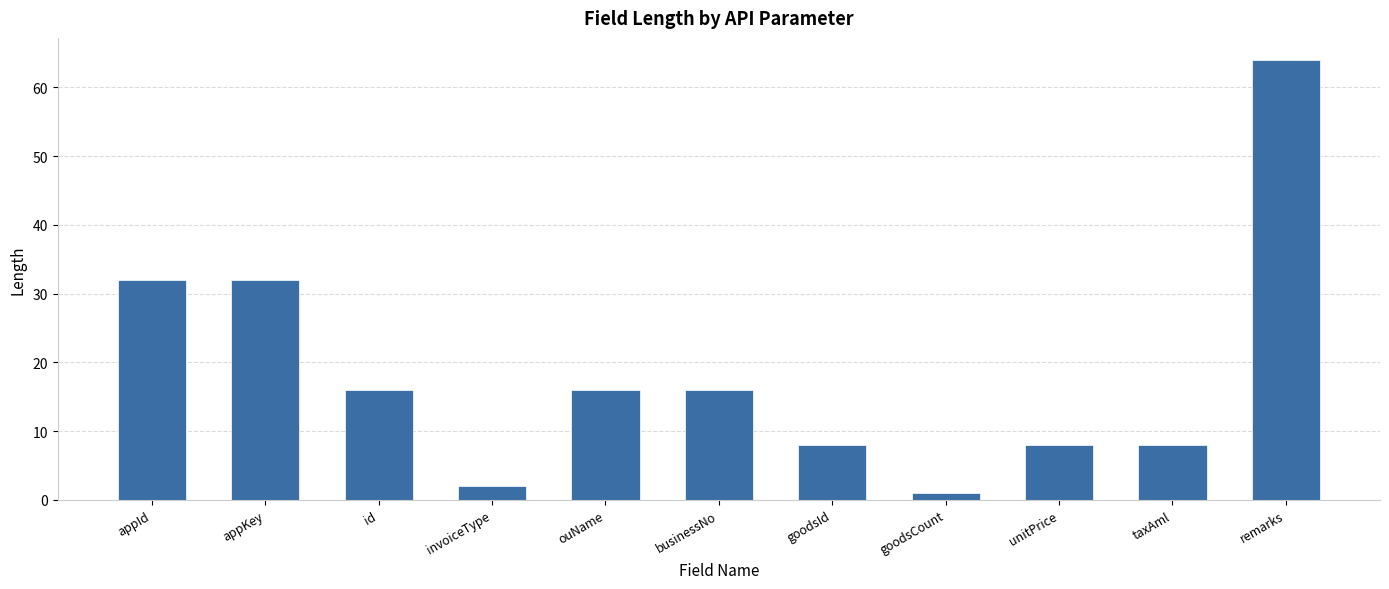

What position from the right is appKey?

10